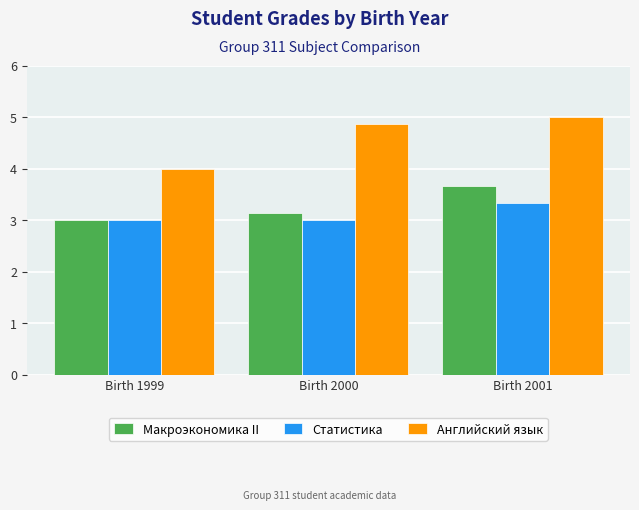

What is the average value of the Английский язык series?

4.6